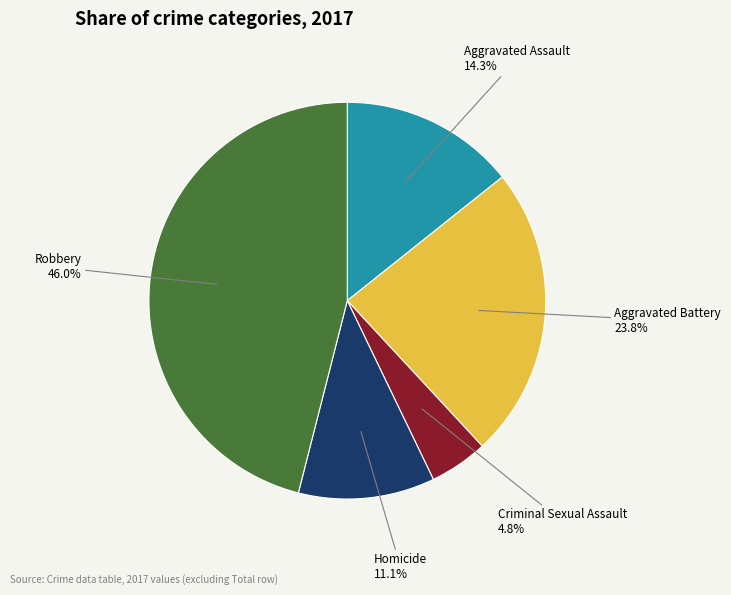

How many slices are in this pie chart?

5